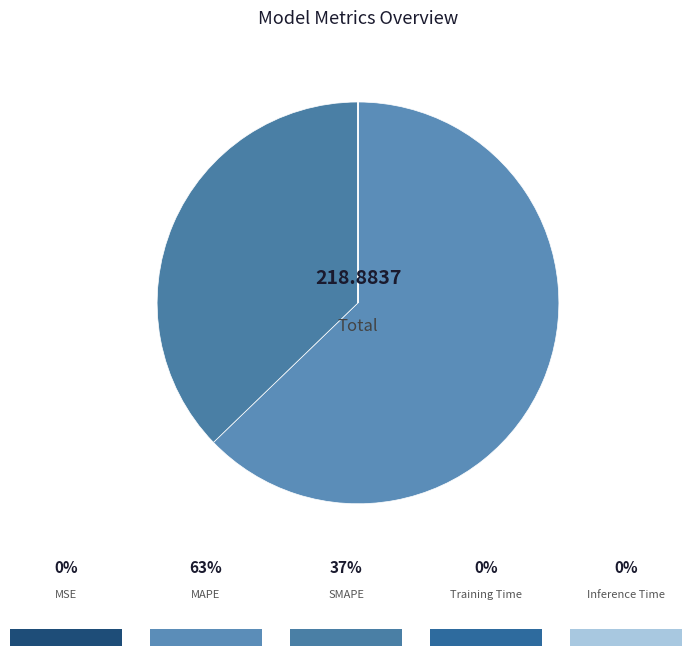

Which category has the biggest portion of the pie?

MAPE